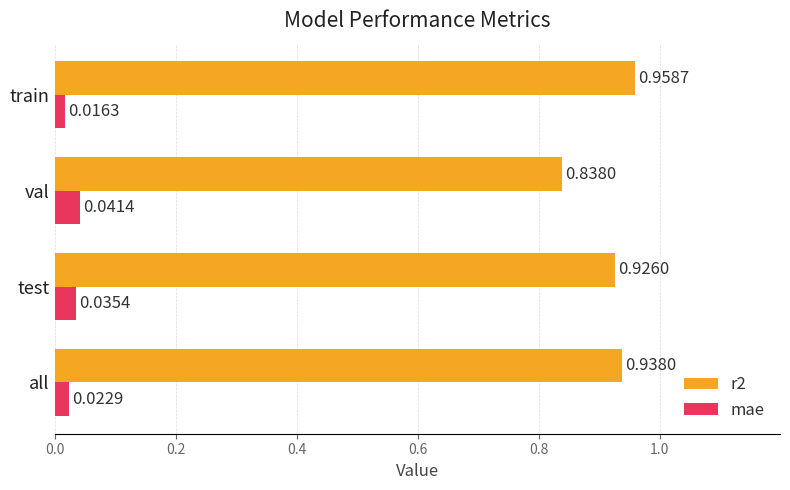

What is the sum of the r2 values at test and train?

1.9